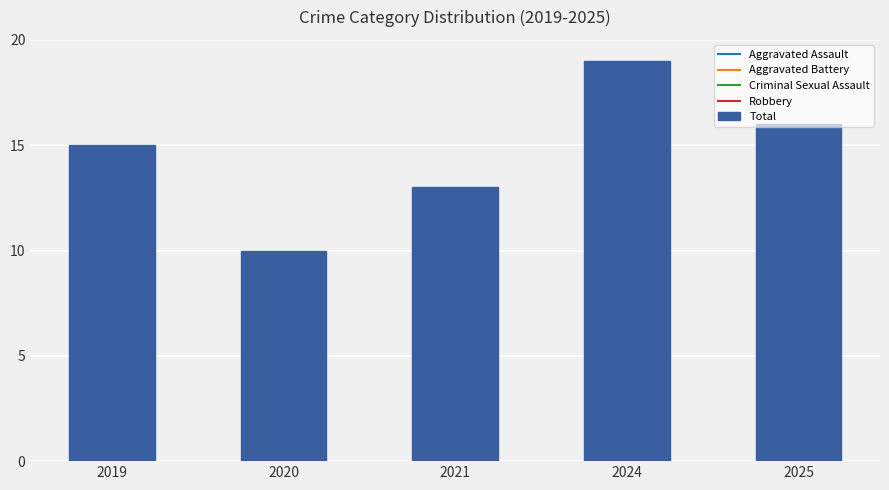

What is the difference between the maximum and minimum values?

9